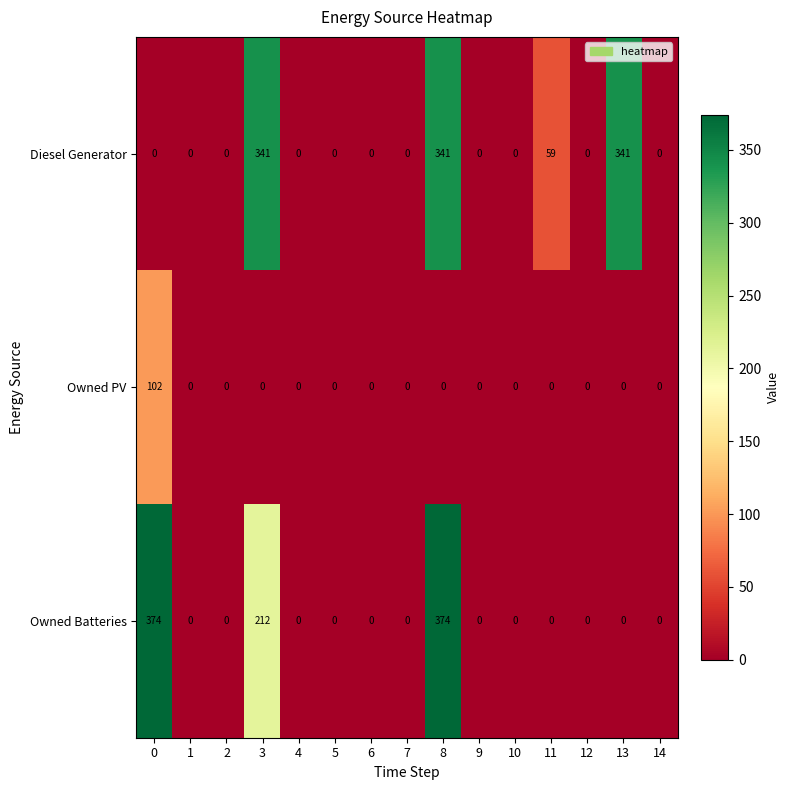

What is the total value across all series at 13?

341